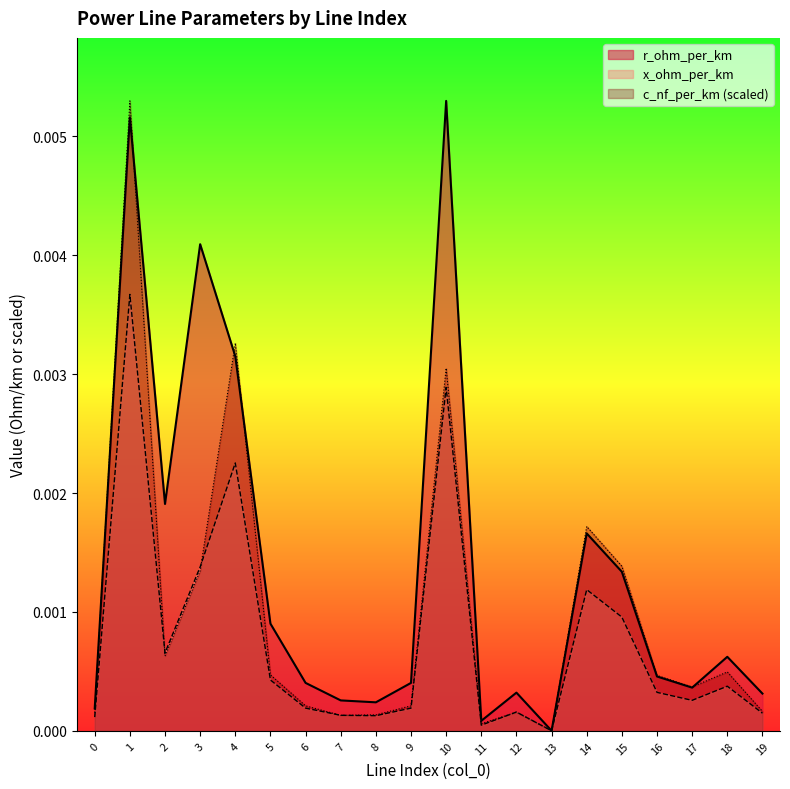

Between which two adjacent categories do x_ohm_per_km and c_nf_per_km_scaled first intersect?

1 and 2